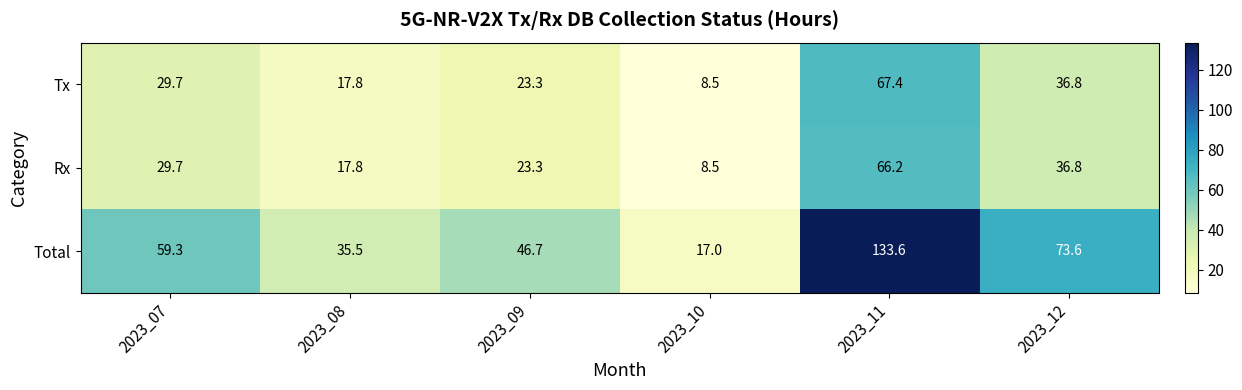

How many series are shown in this chart?

3